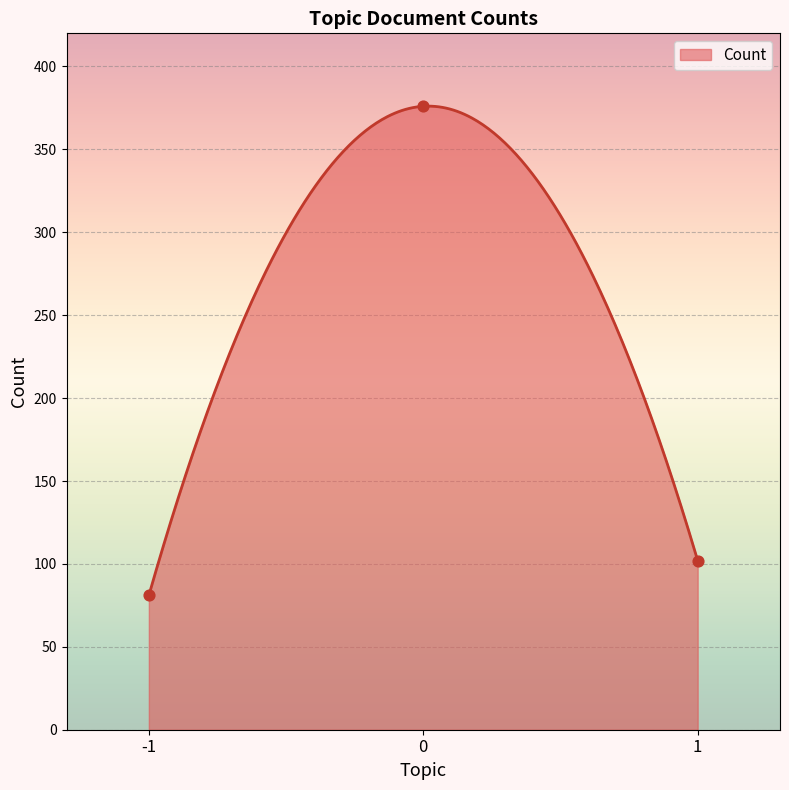

What is the change in value from -1 to 0?

+295